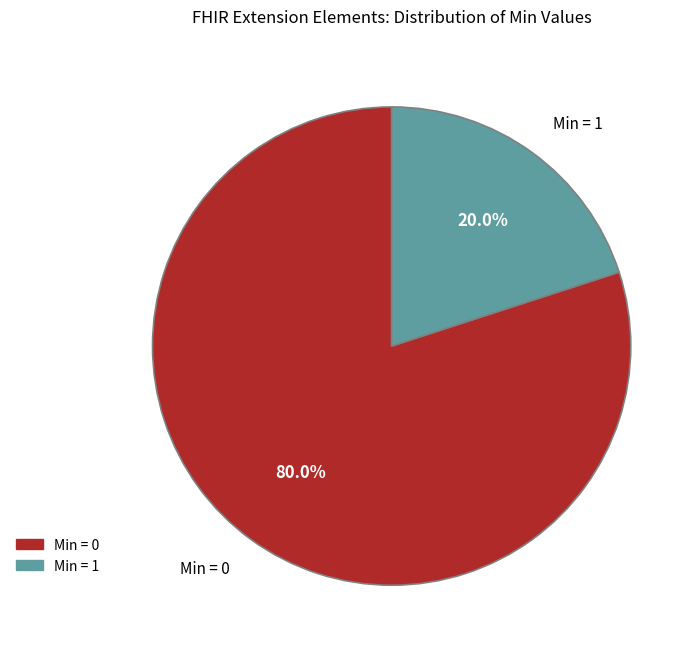

Is there a majority slice in this chart?

Yes